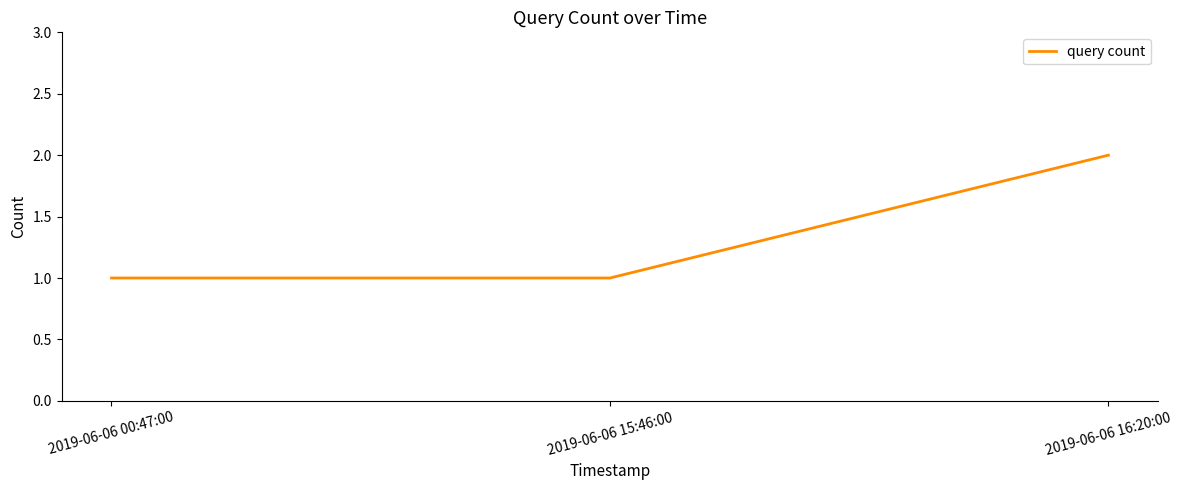

Approximately how many times larger is the value at 2019-06-06 15:46:00 compared to 2019-06-06 16:20:00?

0.5